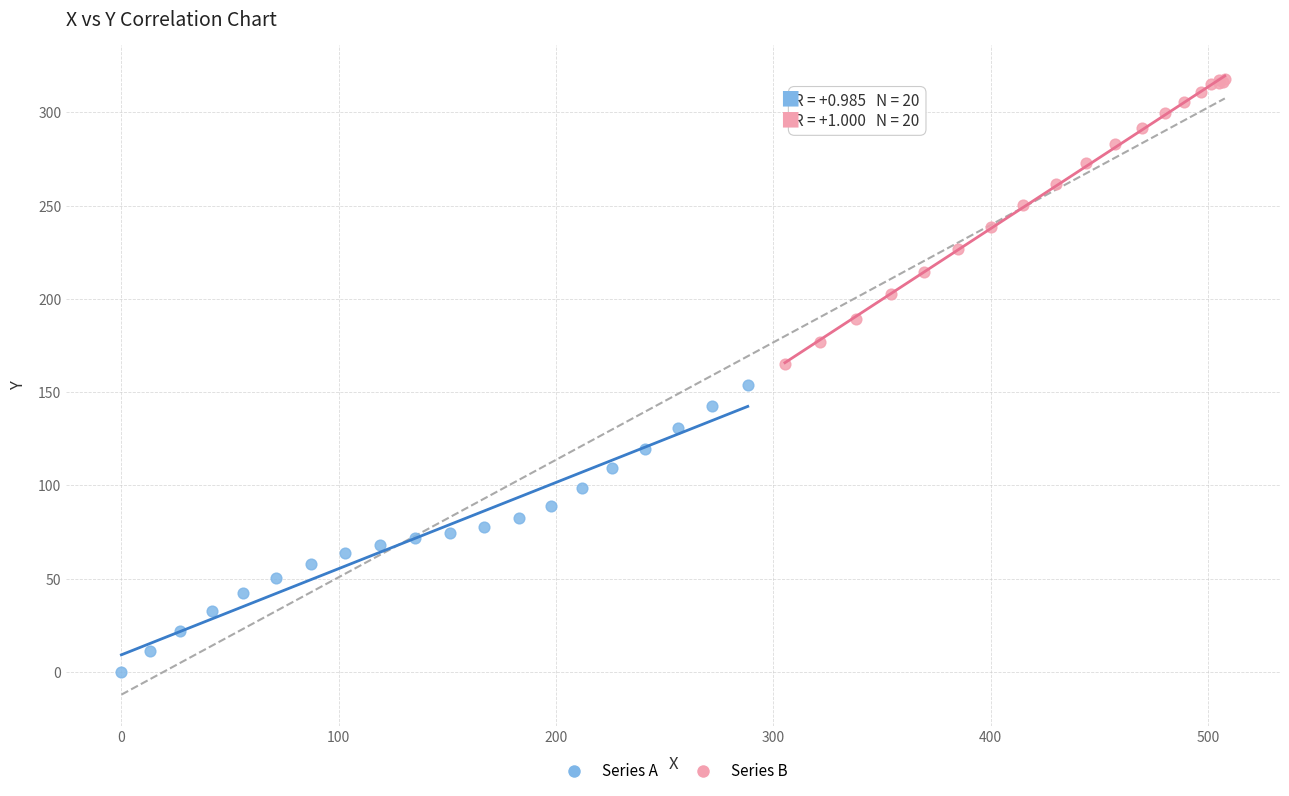

Which series contains the highest Y value?

Series B